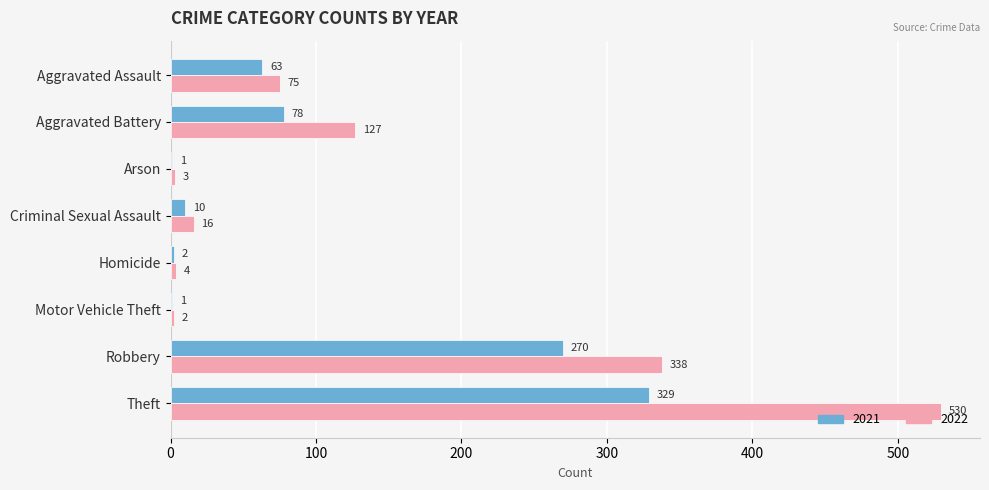

What is the total value across all series at Robbery?

608